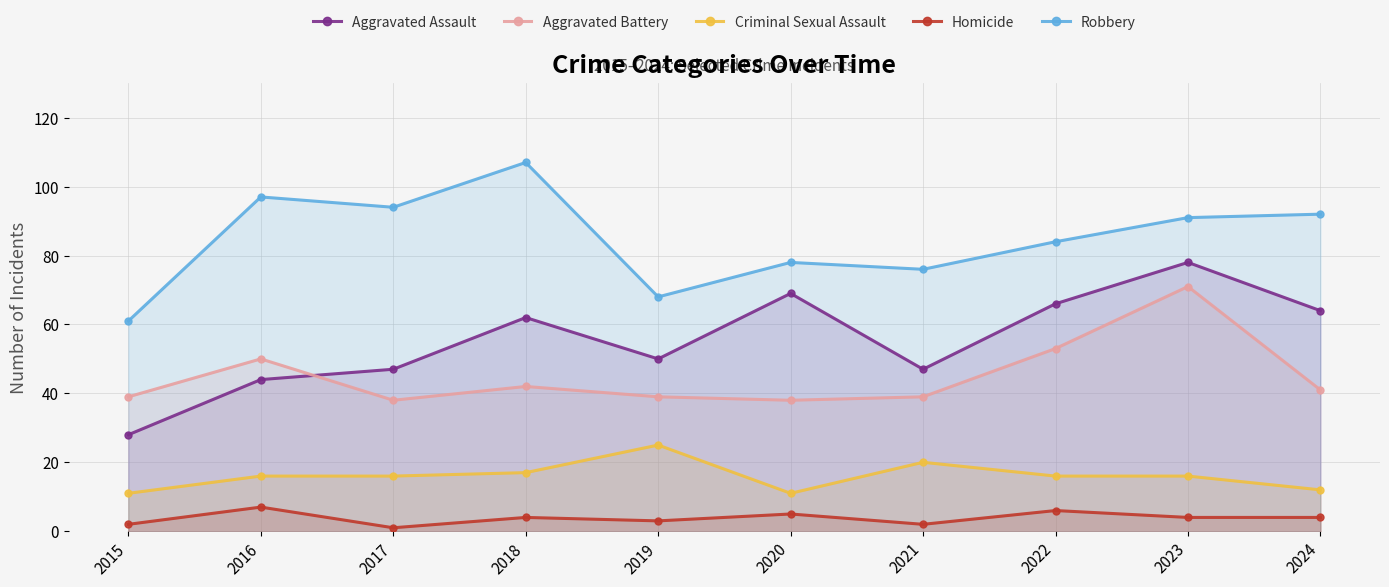

How many series are shown in this chart?

5